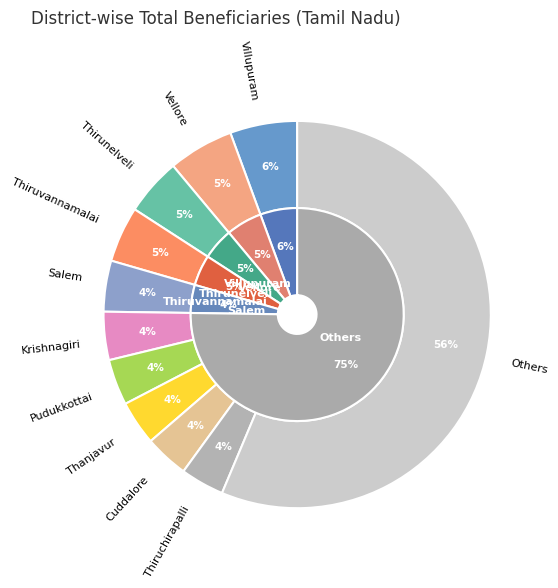

Is Salem the majority of the pie?

No